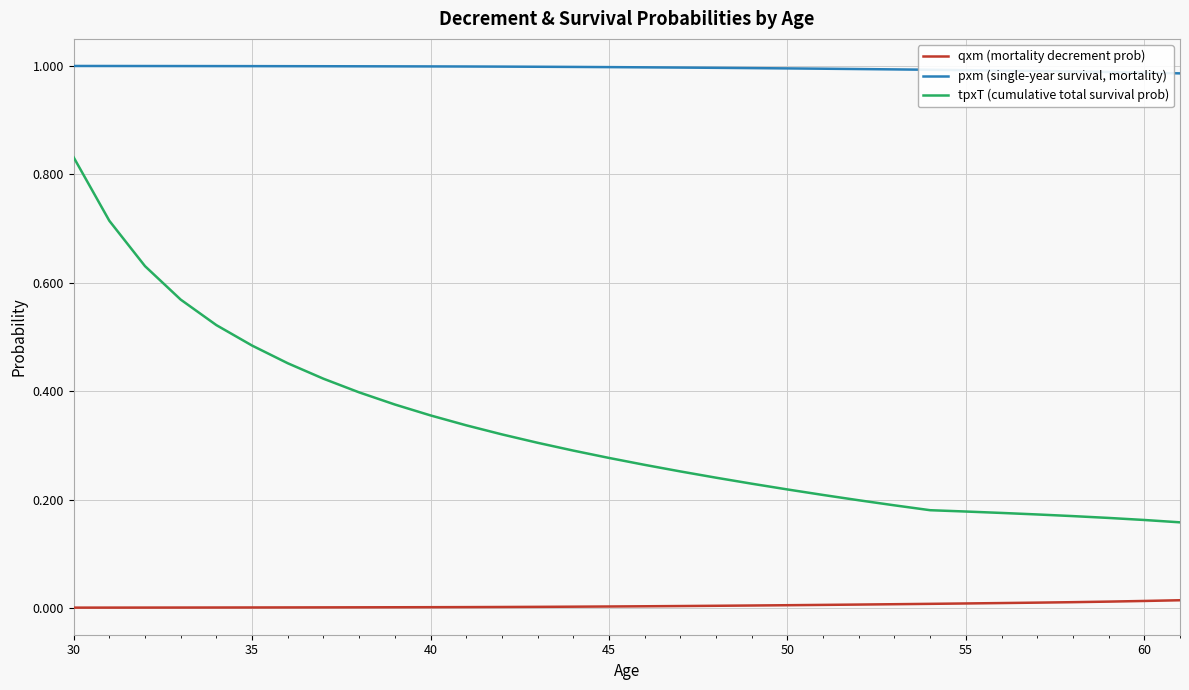

List the series in order of their overall mean, lowest first.

qxm (mortality decrement prob), tpxT (cumulative total survival prob), pxm (single-year survival, mortality)